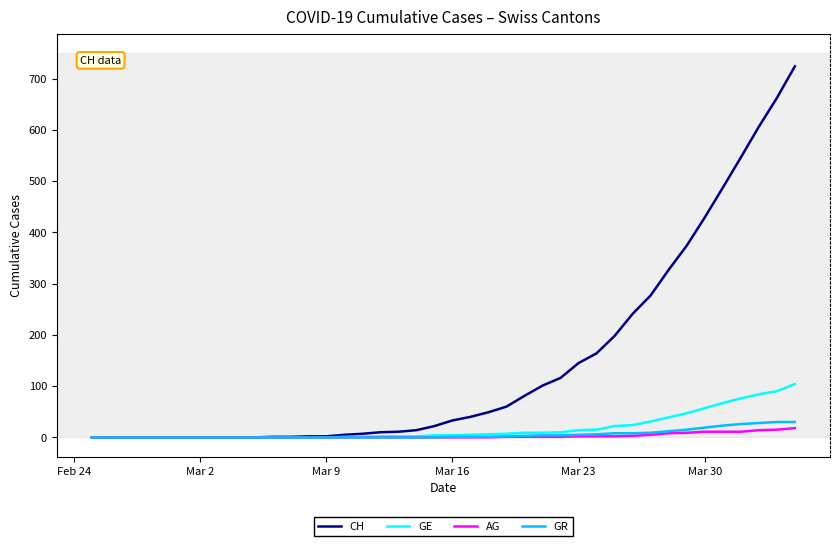

Which series has the widest spread of values?

CH